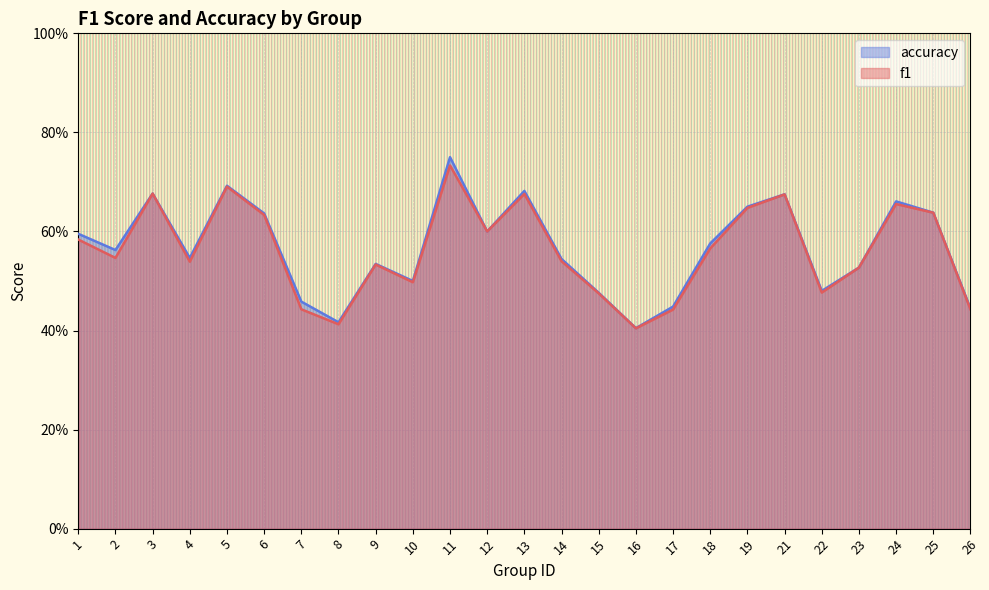

What is the average value of the f1 series?

0.6